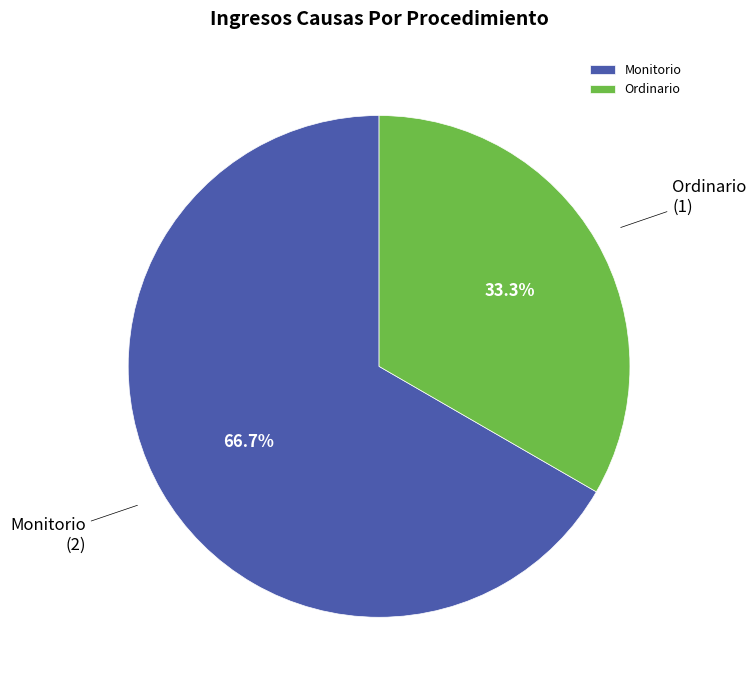

How many slices are in this pie chart?

2